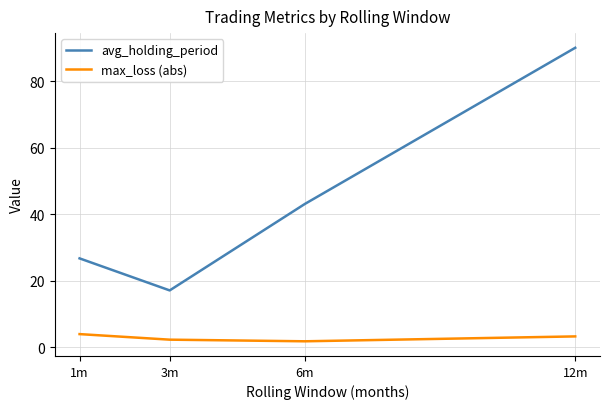

What is the spread (max minus min) of values at 12m?

86.8